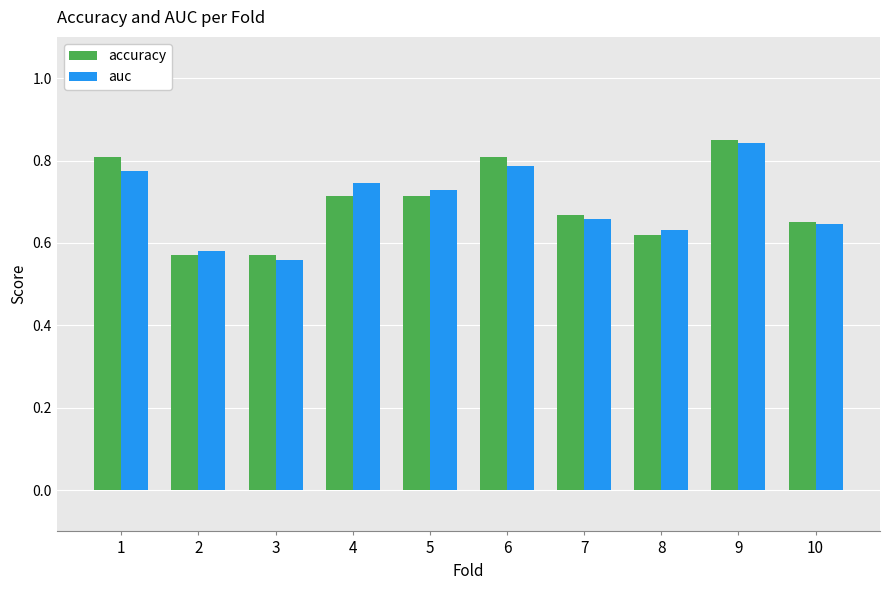

Count the number of categories in the chart.

10